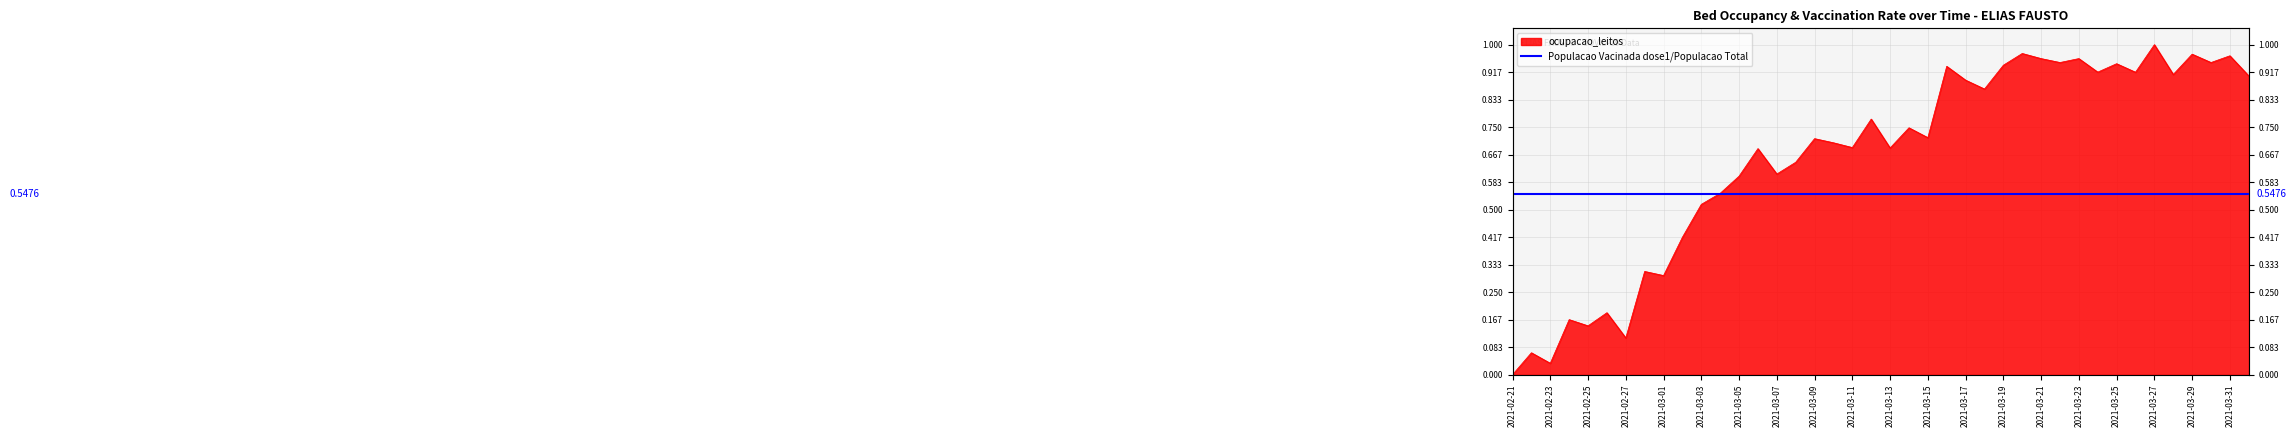

What is the sum of the values at 2021-03-30 and 2021-03-12?

1.7